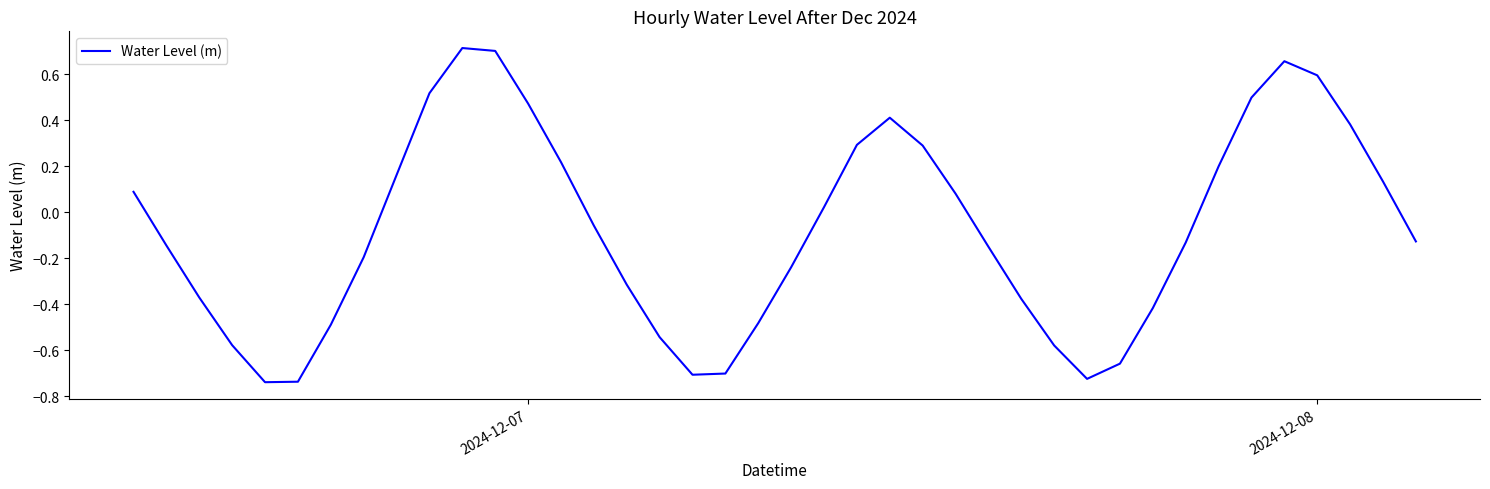

How many lines are shown in the chart?

1